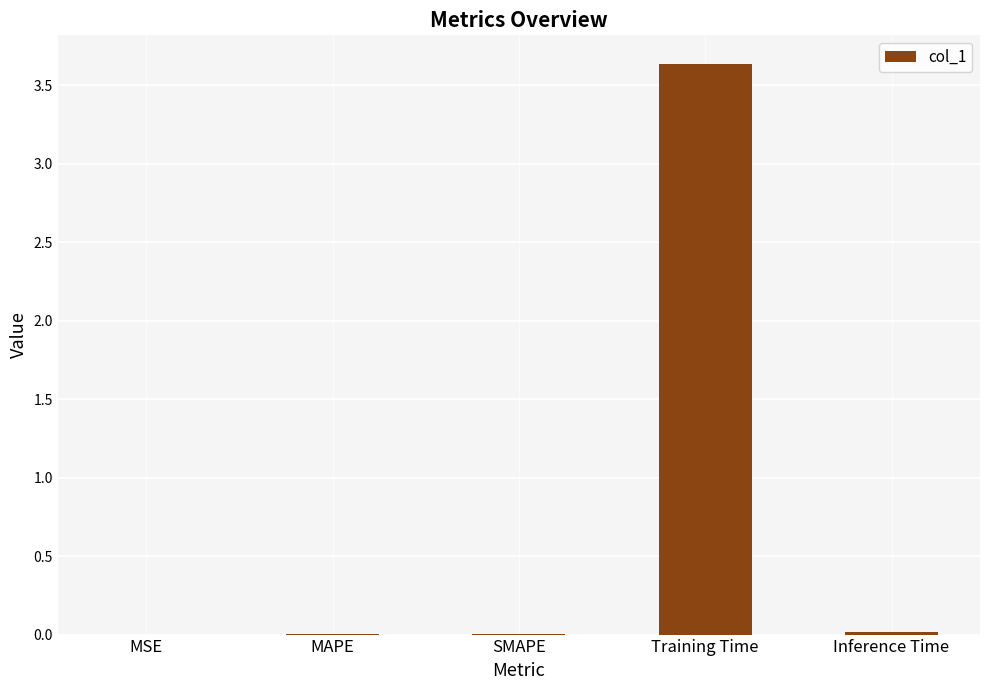

Is it true that the value at MAPE is 0.0?

True